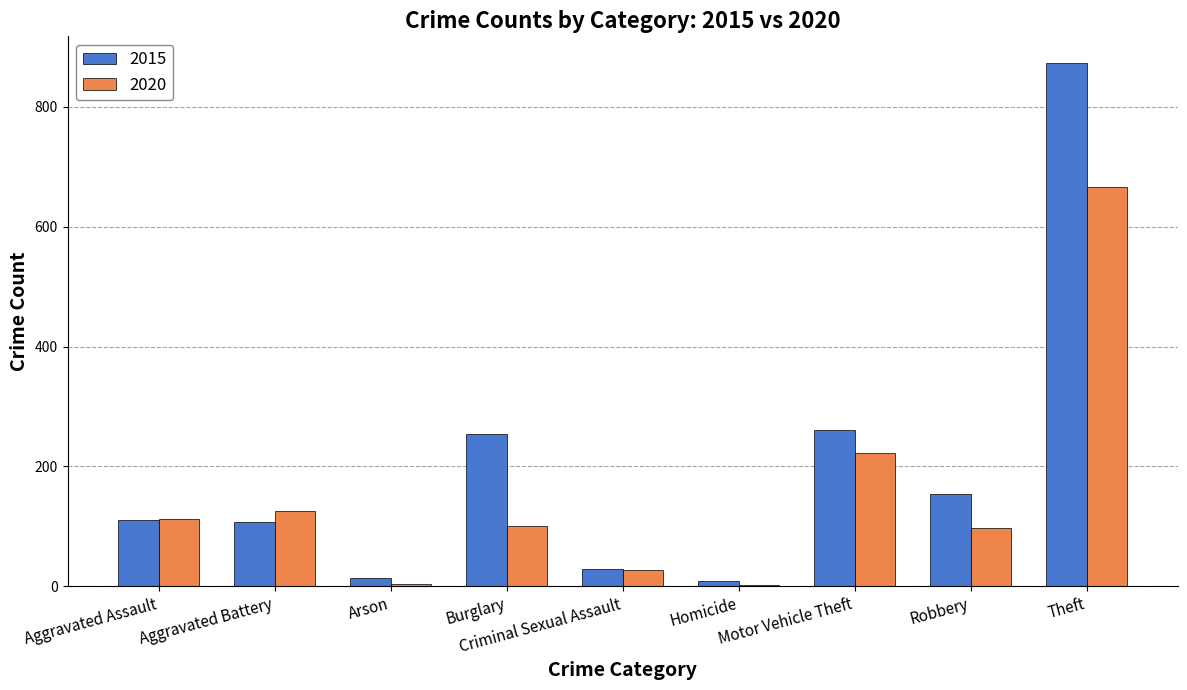

What is the greatest value displayed?

874